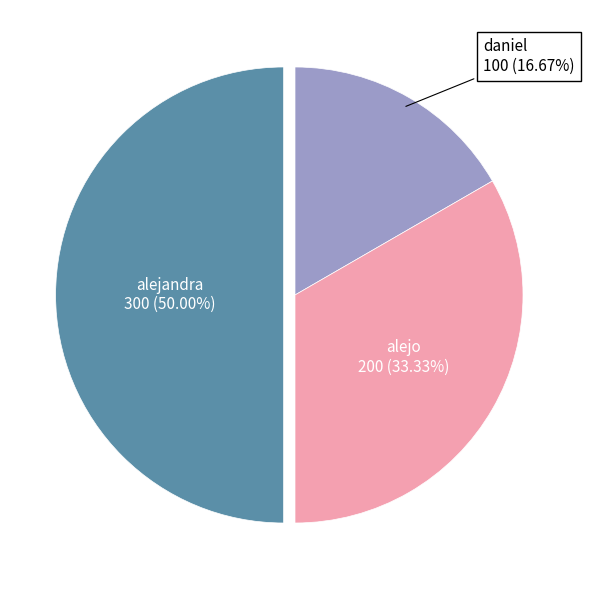

To the nearest percent, what is the difference between the alejo and daniel slice percentages?

17%